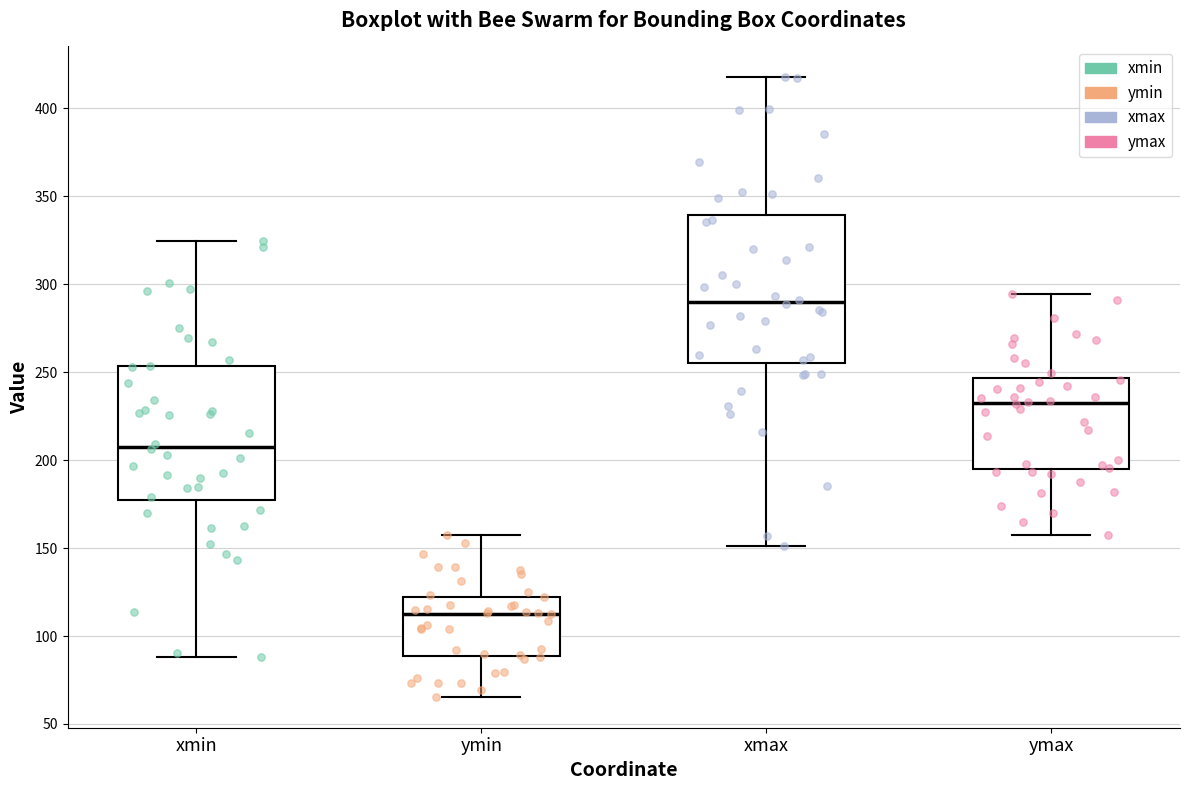

Comparing the boxes themselves (not the whiskers), which one is the tallest?

xmax